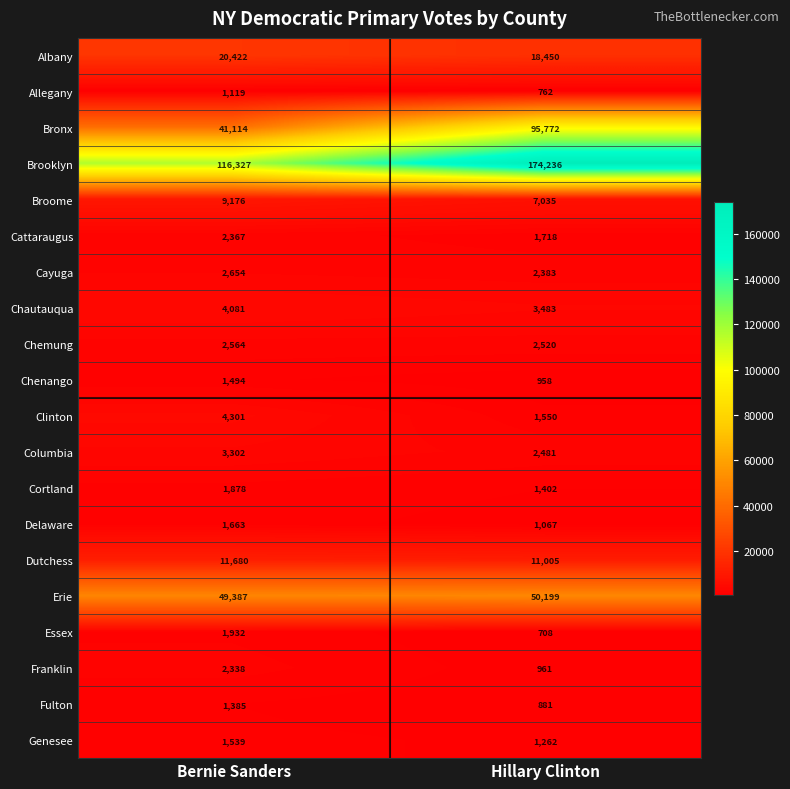

Which series has the widest spread of values?

Brooklyn